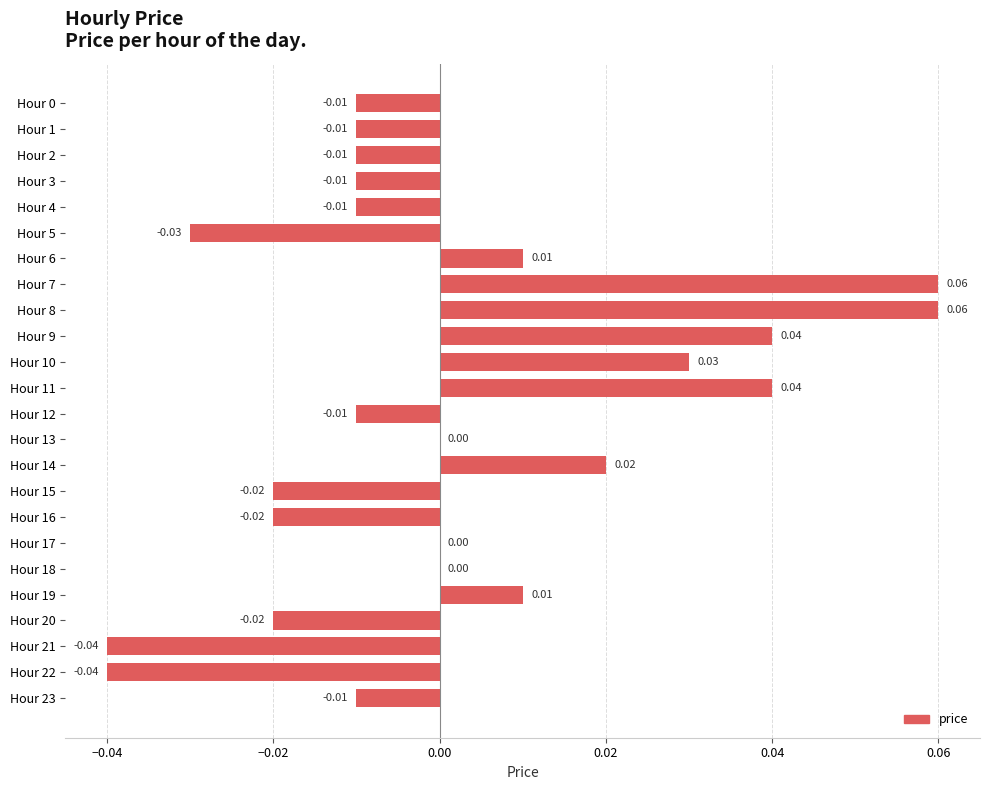

Which has a higher value, Hour 4 or Hour 11?

Hour 11